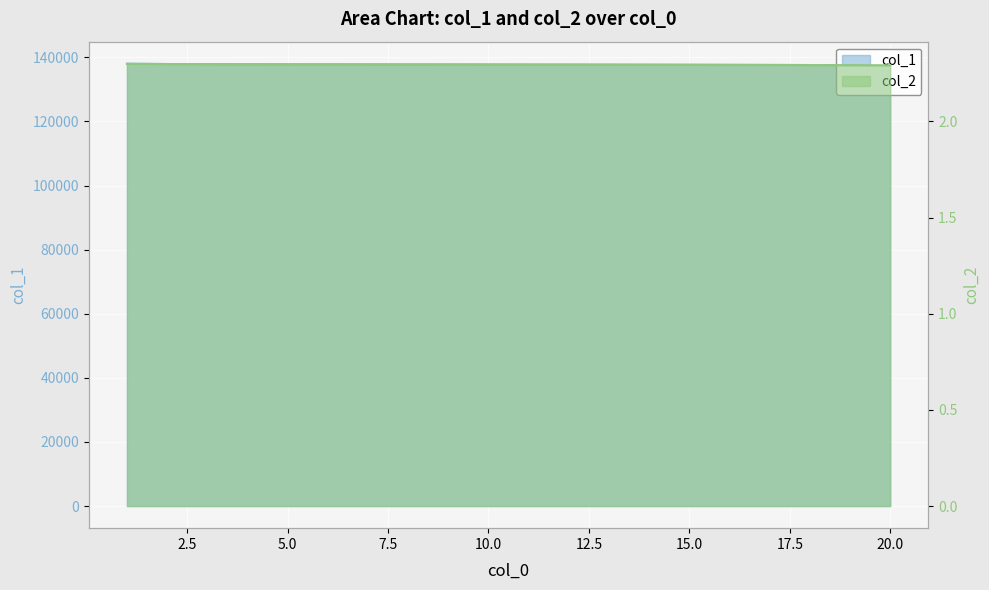

What is the sum of all col_2 values?

45.9